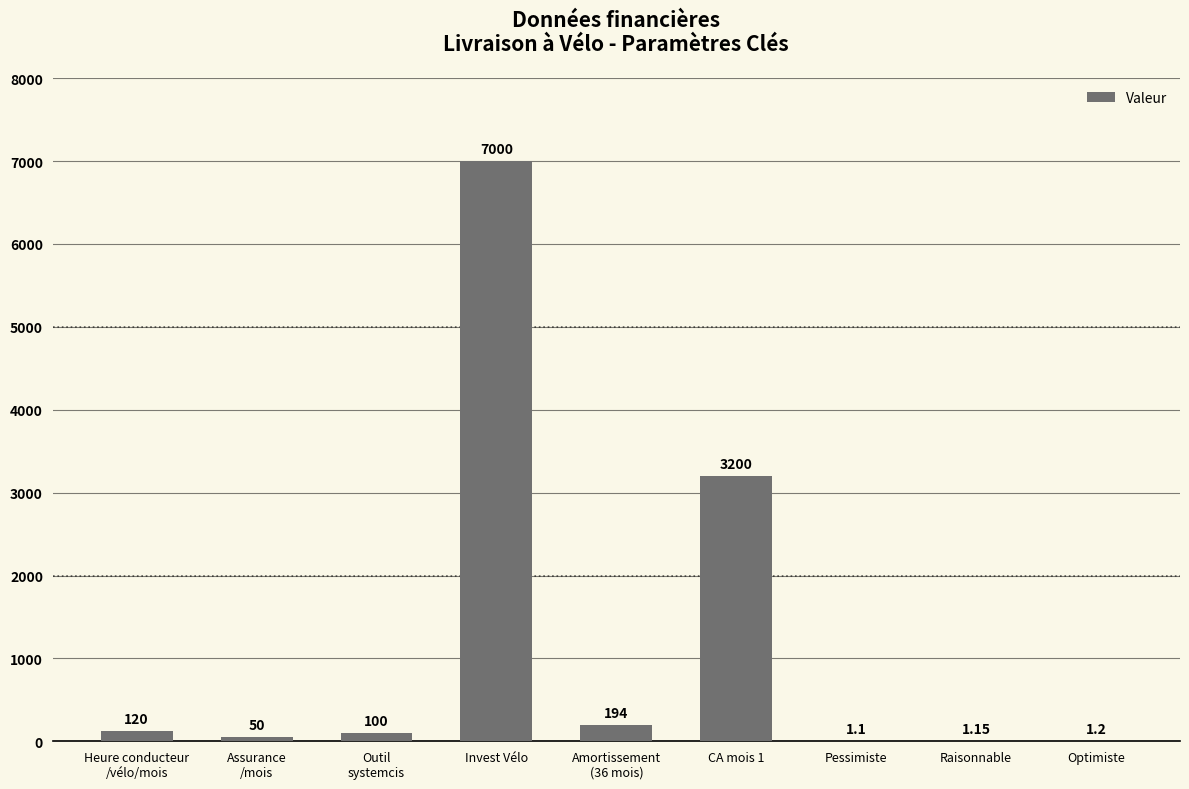

Are the bars grouped side by side (vs. stacked)?

No